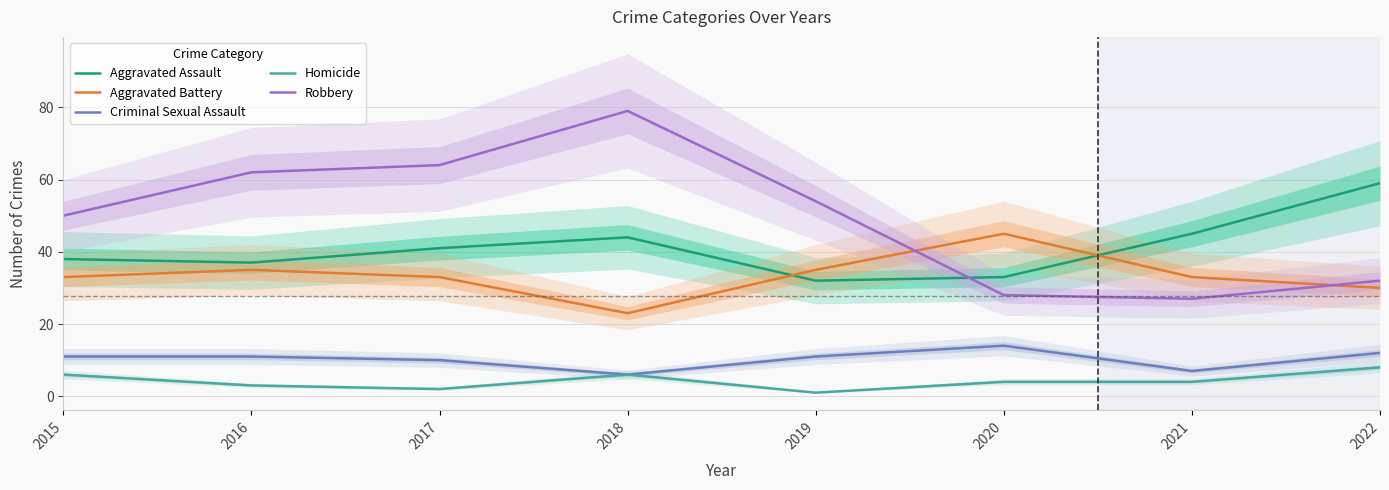

True or false: Robbery and Aggravated Assault cross at least once.

True